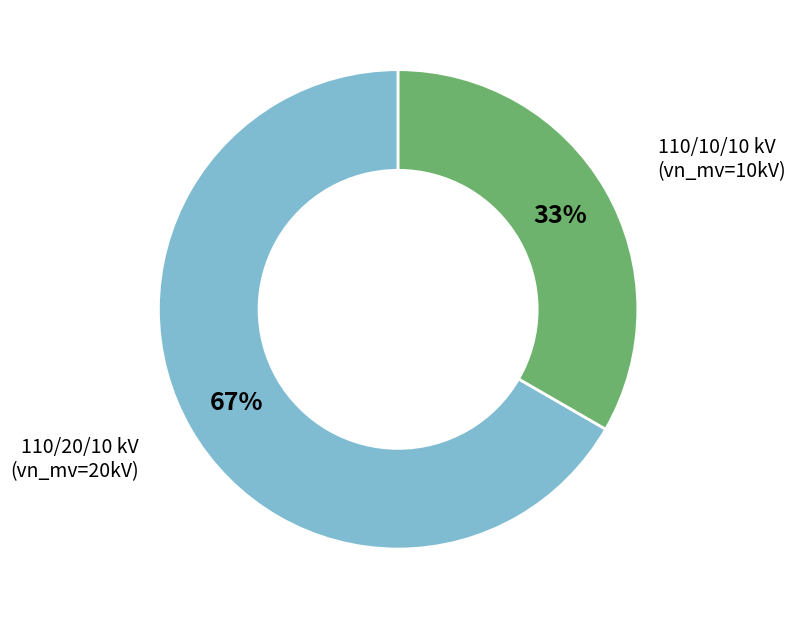

To the nearest percent, what is the average slice percentage?

50%